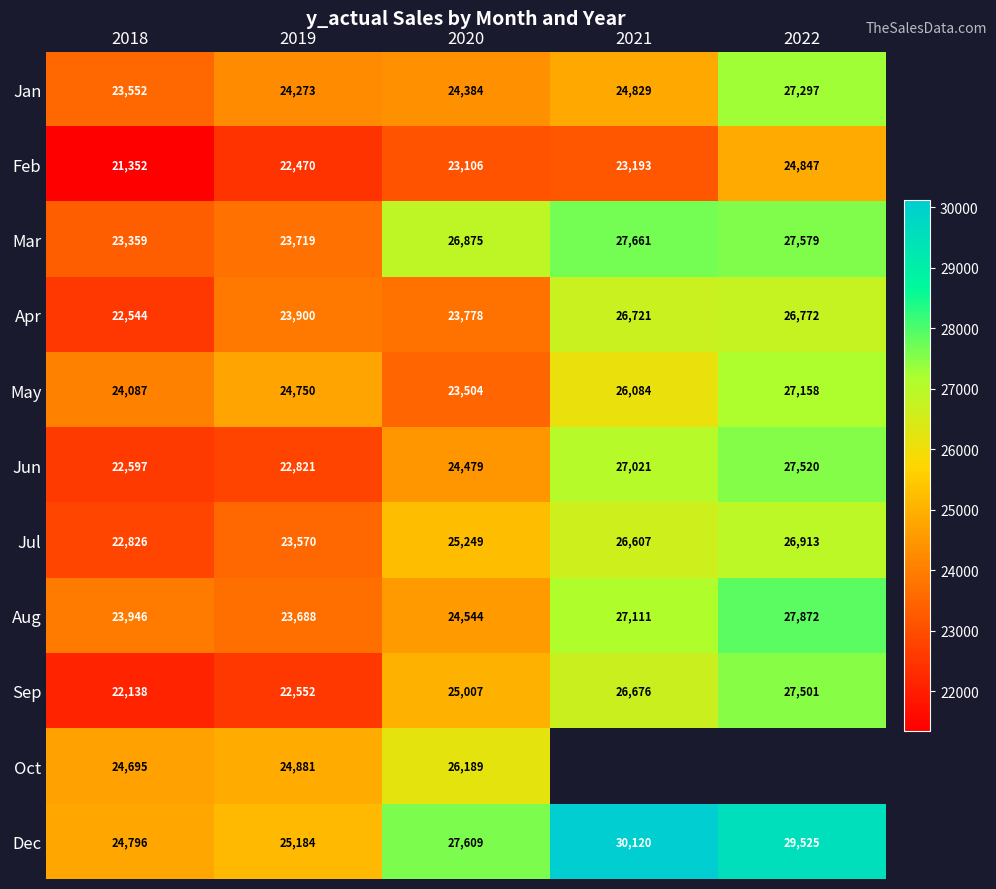

Where is Aug nearest to the value 25780?

2020